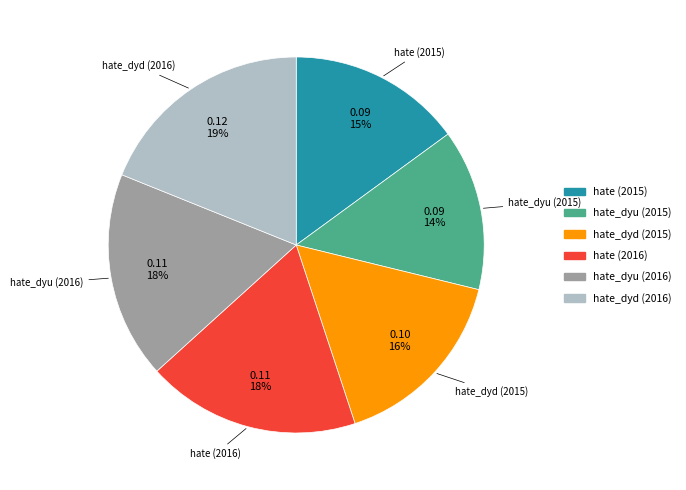

Is it true that hate_dyu (2016) is 30% of the pie?

False